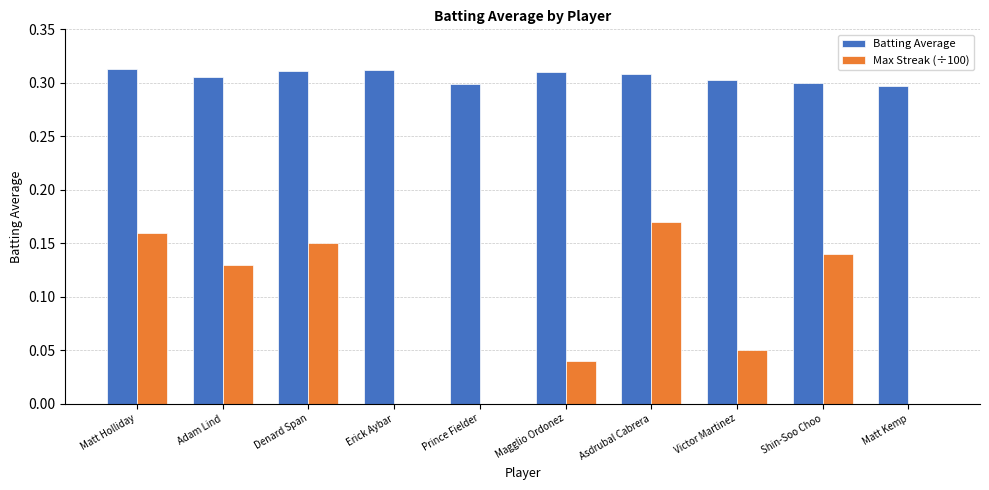

How many groups of bars are there?

10